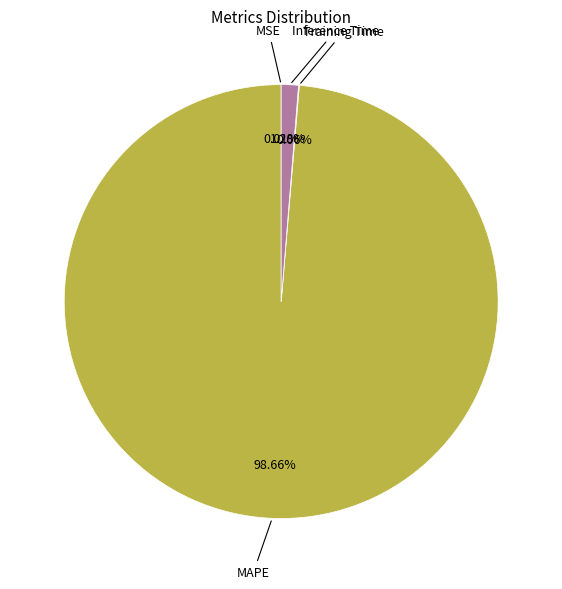

Does any single category account for the majority?

Yes